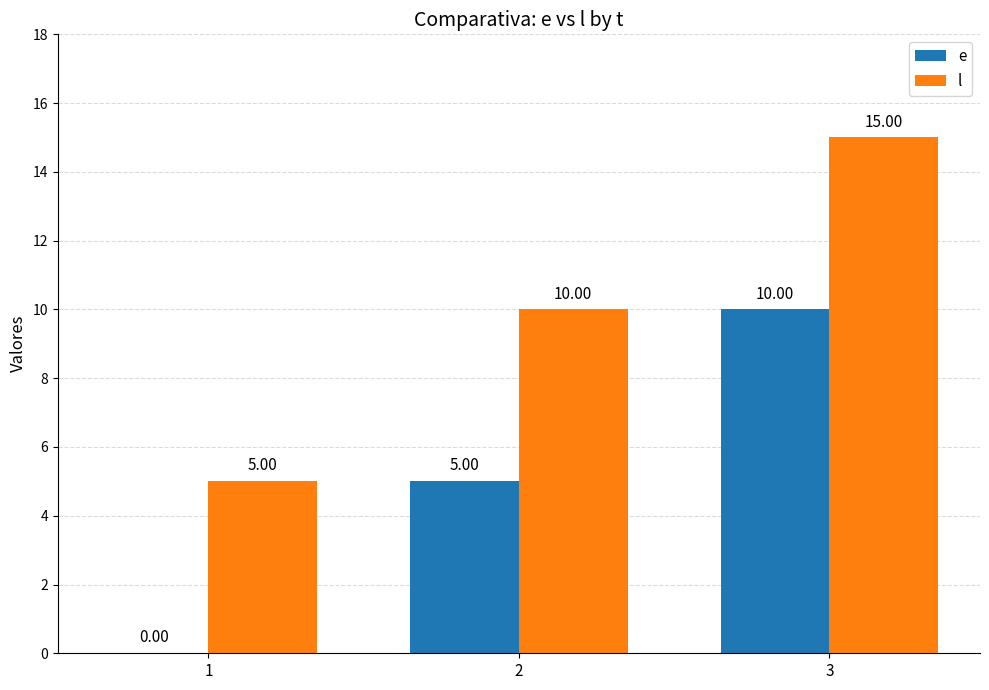

What is the sum of the e values at 2 and 1?

5